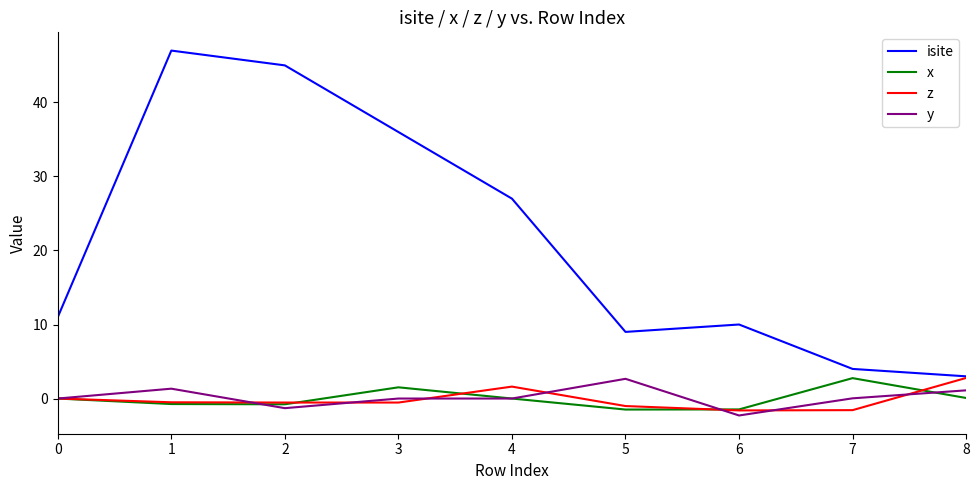

Between 3 and 5, which series saw the biggest shift?

isite